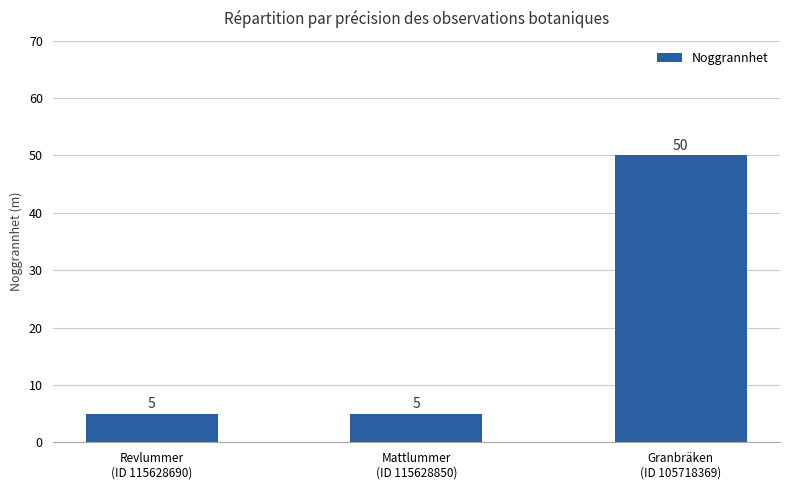

Reading right to left, list all the values displayed in this chart.

Granbräken
(ID 105718369)=50	Mattlummer
(ID 115628850)=5	Revlummer
(ID 115628690)=5